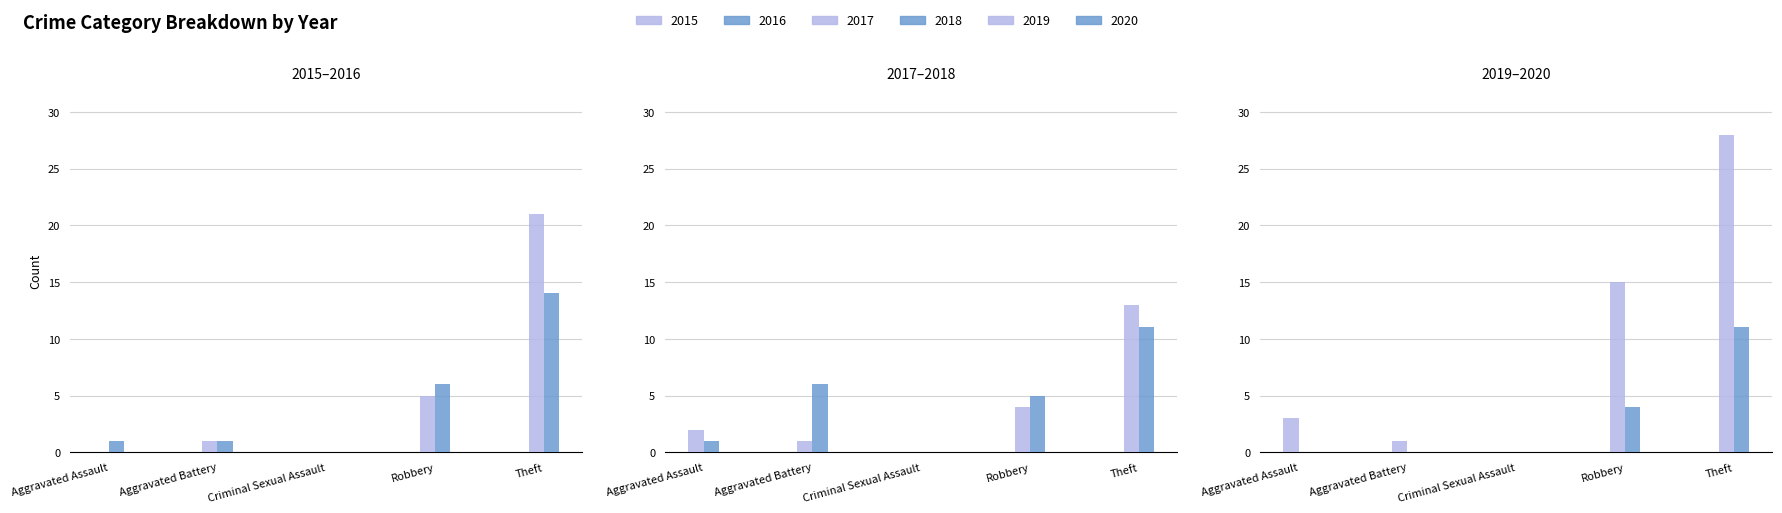

Which category has the lowest value across all series?

Aggravated Assault